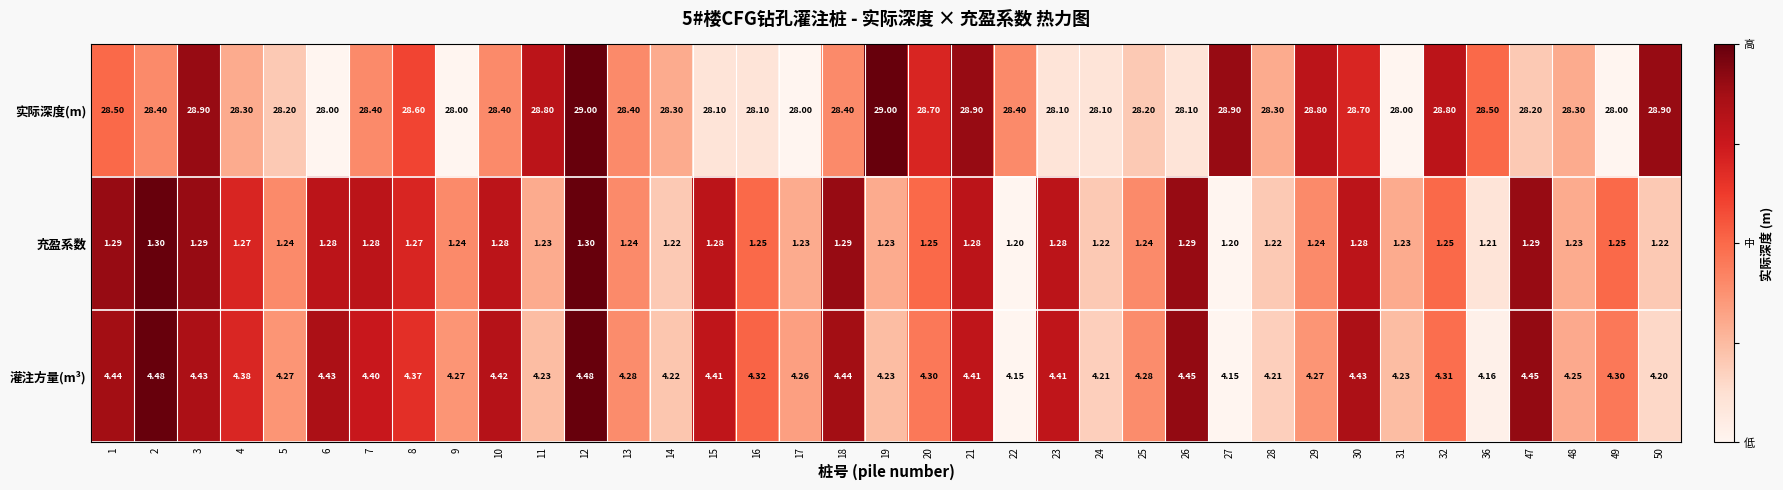

Which series has the largest total across all categories?

实际深度(m)